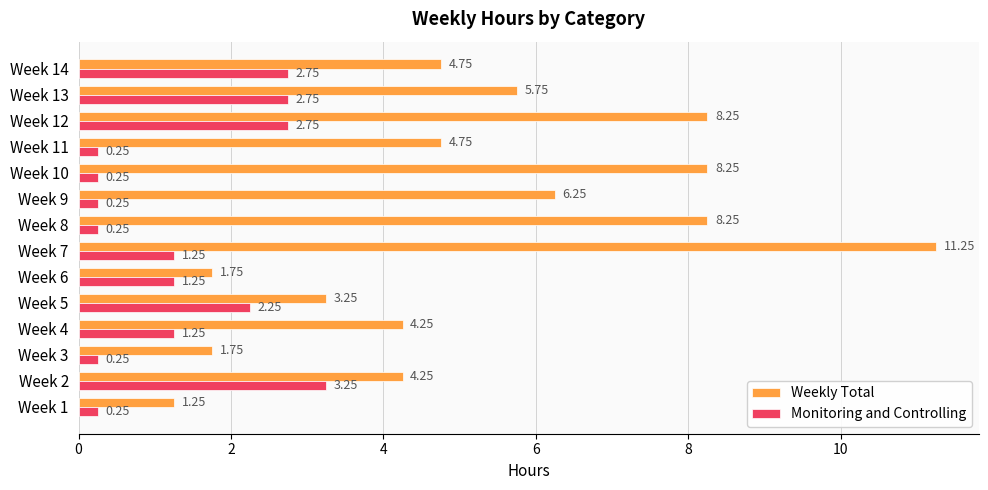

What is the average value of the Monitoring and Controlling series?

1.4